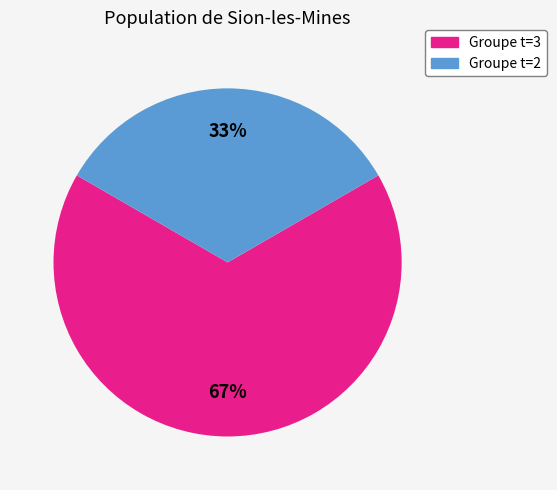

How many segments does this pie chart have?

2